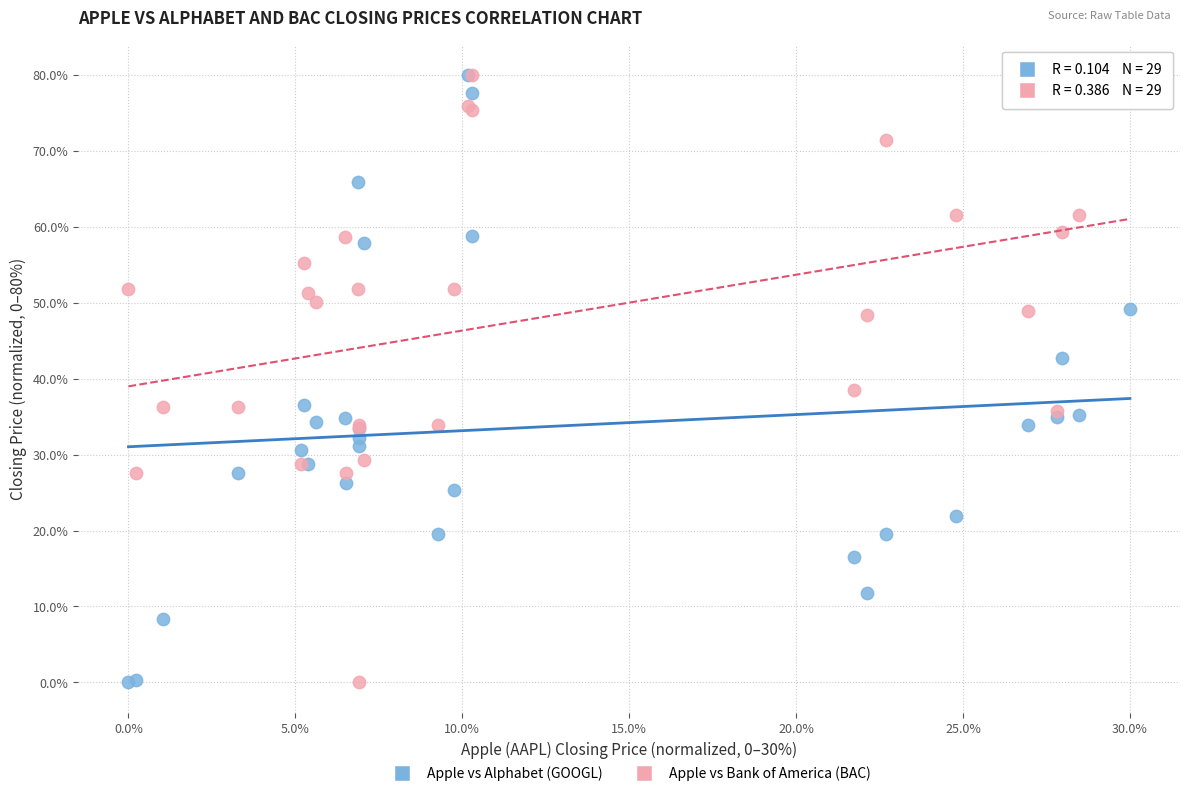

In the Apple vs Bank of America (BAC) series, what Y value is closest to 40?

38.6